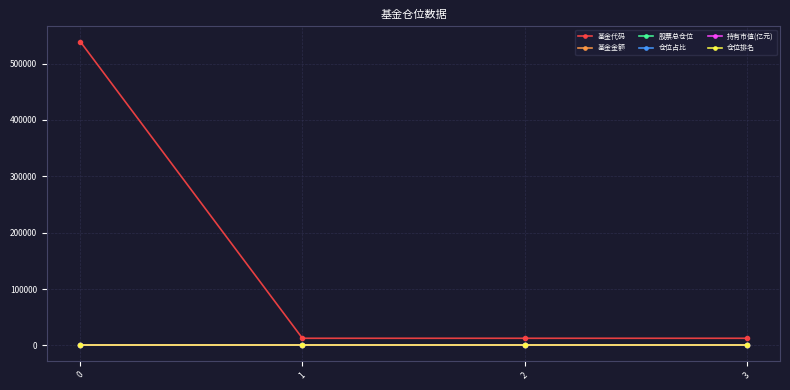

True or false: 基金代码 has more than 1 interior local peaks.

False